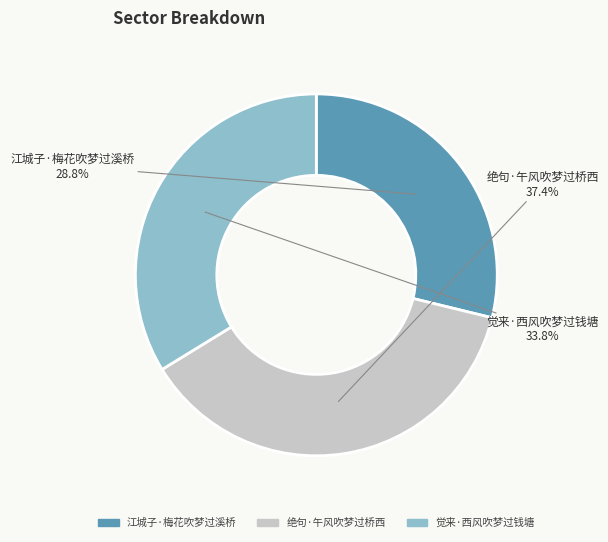

What percentage is the 江城子·梅花吹梦过溪桥 slice, to the nearest percent?

29%